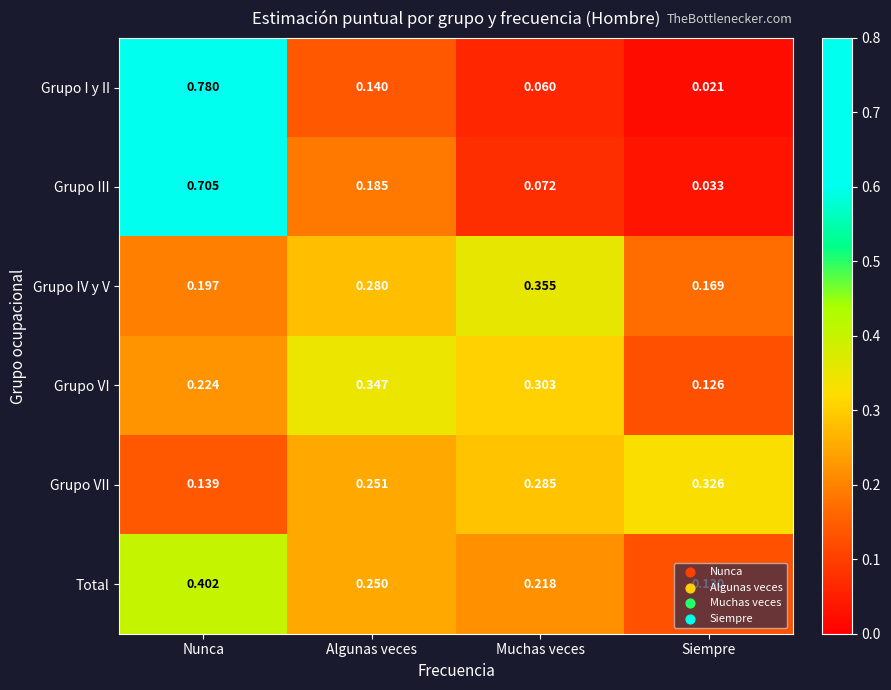

Which series has the largest range (max minus min)?

Grupo I y II